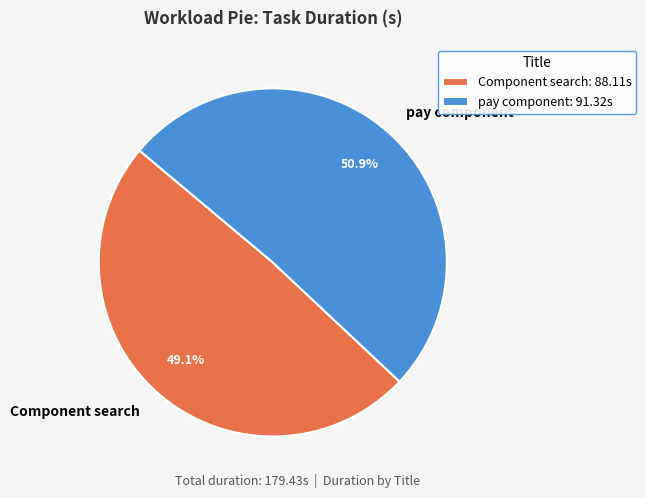

How many segments does this pie chart have?

2